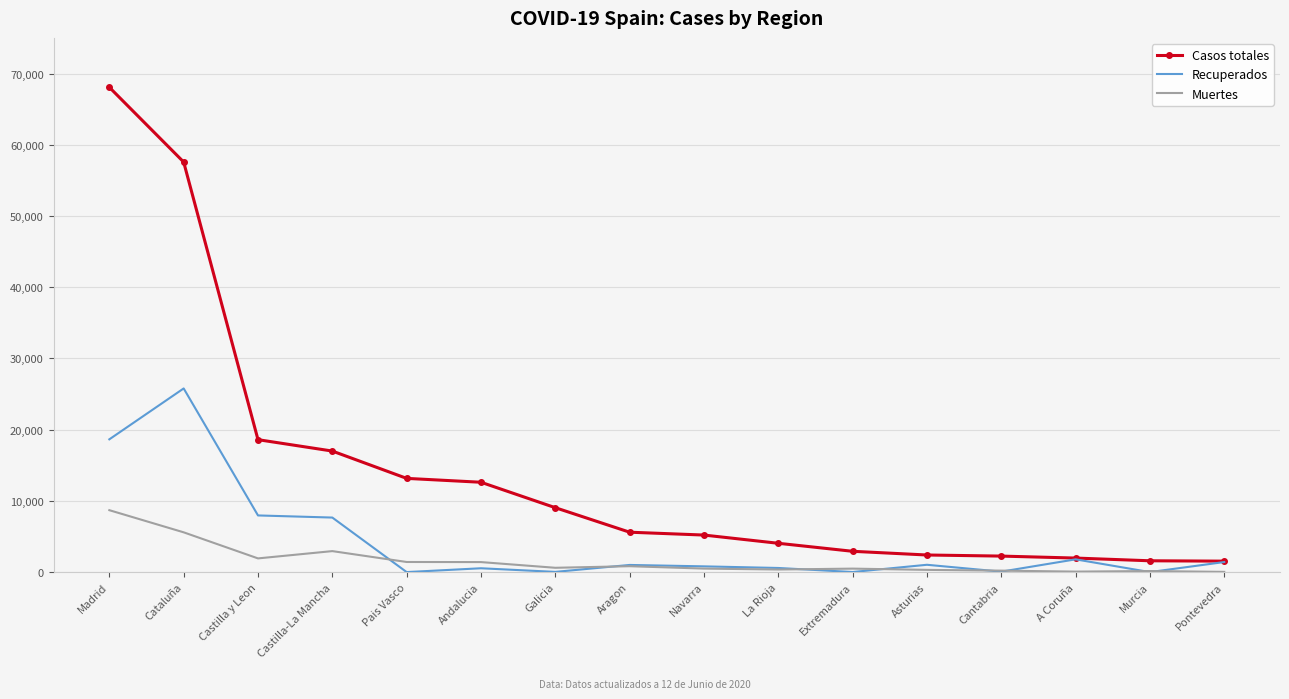

True or false: Casos totales and Muertes intersect in this chart.

False